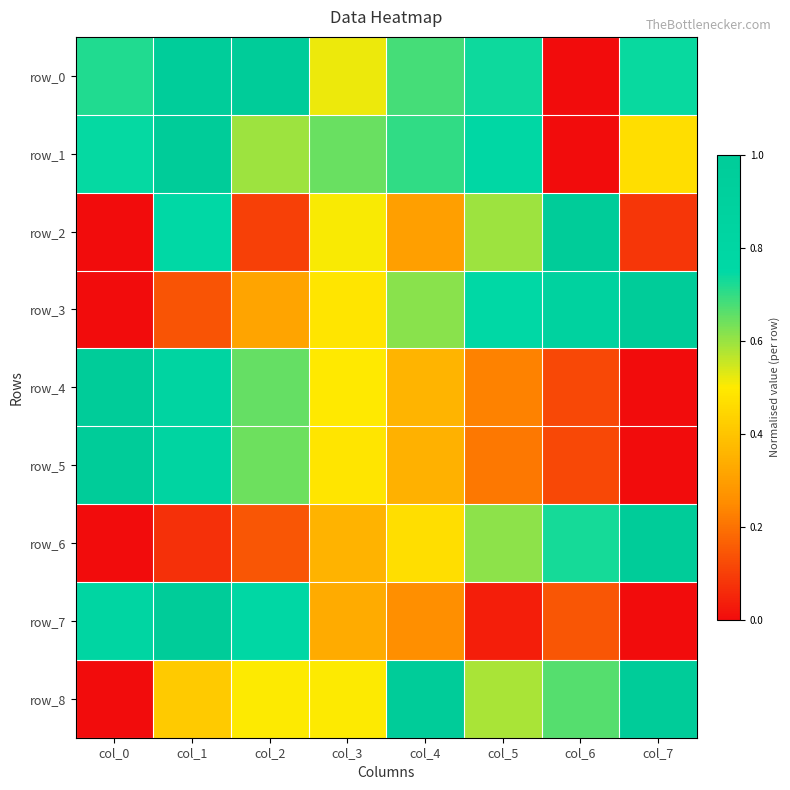

Reading right to left, extract all data points from this chart.

row_0: col_7=0.7	col_6=0.0	col_5=0.7	col_4=0.7	col_3=0.5	col_2=1.0	col_1=1.0	col_0=0.7
row_1: col_7=0.5	col_6=0.0	col_5=0.8	col_4=0.7	col_3=0.6	col_2=0.6	col_1=1.0	col_0=0.7
row_2: col_7=0.1	col_6=1.0	col_5=0.6	col_4=0.3	col_3=0.5	col_2=0.1	col_1=0.8	col_0=0.0
row_3: col_7=1.0	col_6=0.9	col_5=0.8	col_4=0.6	col_3=0.5	col_2=0.3	col_1=0.1	col_0=0.0
row_4: col_7=0.0	col_6=0.1	col_5=0.2	col_4=0.4	col_3=0.5	col_2=0.7	col_1=0.8	col_0=1.0
row_5: col_7=0.0	col_6=0.1	col_5=0.2	col_4=0.4	col_3=0.5	col_2=0.6	col_1=0.8	col_0=1.0
row_6: col_7=1.0	col_6=0.7	col_5=0.6	col_4=0.5	col_3=0.4	col_2=0.1	col_1=0.1	col_0=0.0
row_7: col_7=0.0	col_6=0.1	col_5=0.0	col_4=0.3	col_3=0.3	col_2=0.8	col_1=1.0	col_0=0.8
row_8: col_7=1.0	col_6=0.7	col_5=0.6	col_4=1.0	col_3=0.5	col_2=0.5	col_1=0.4	col_0=0.0